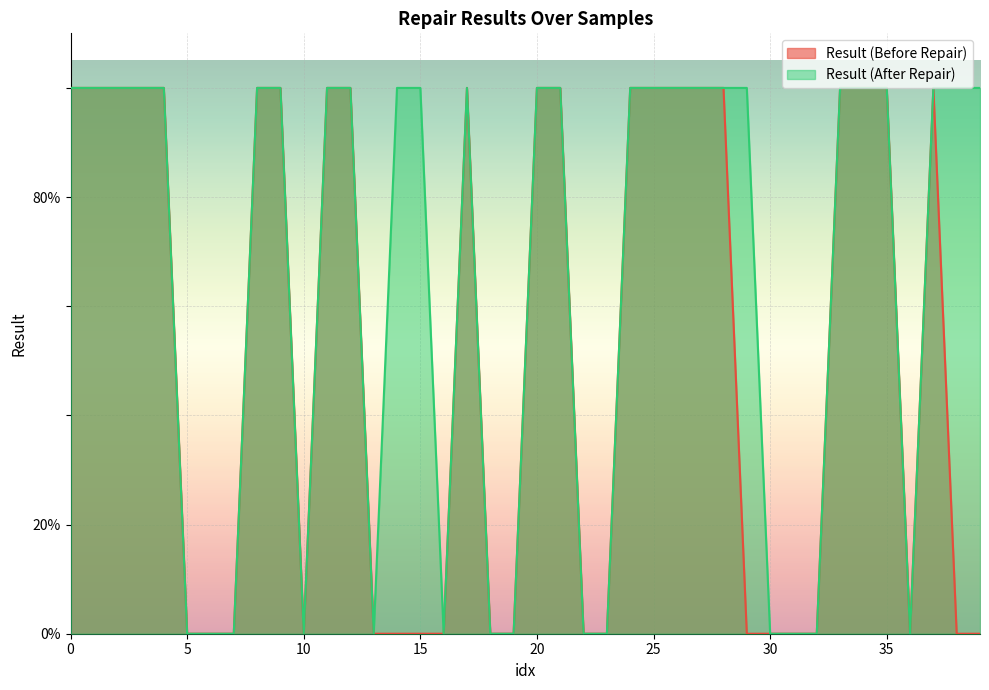

Which series has the largest total across all categories?

Result (After Repair)